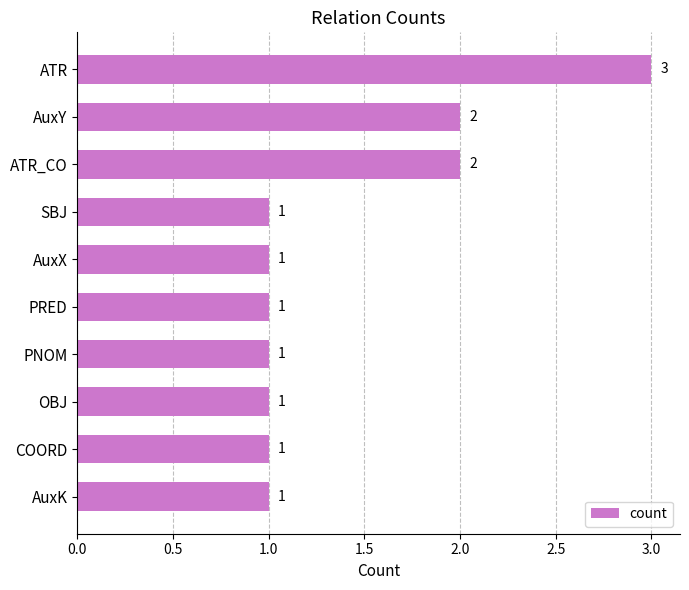

How many values are between 1 and 2?

9